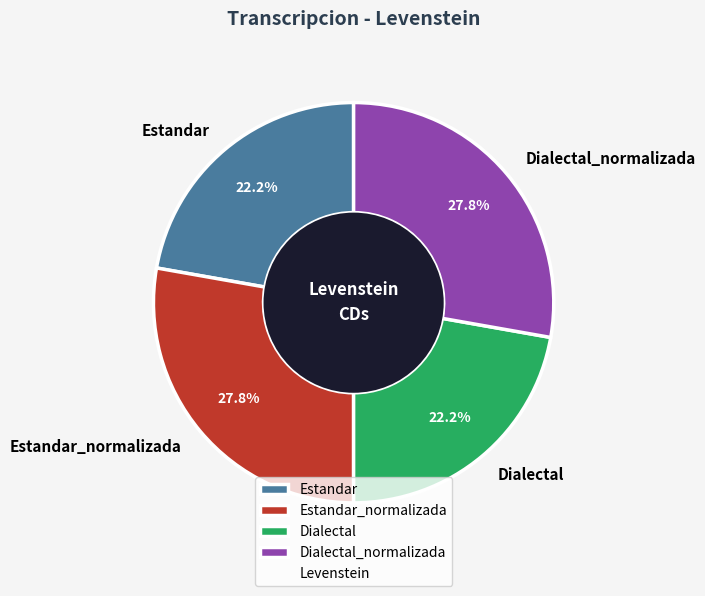

Does any single category account for the majority?

No